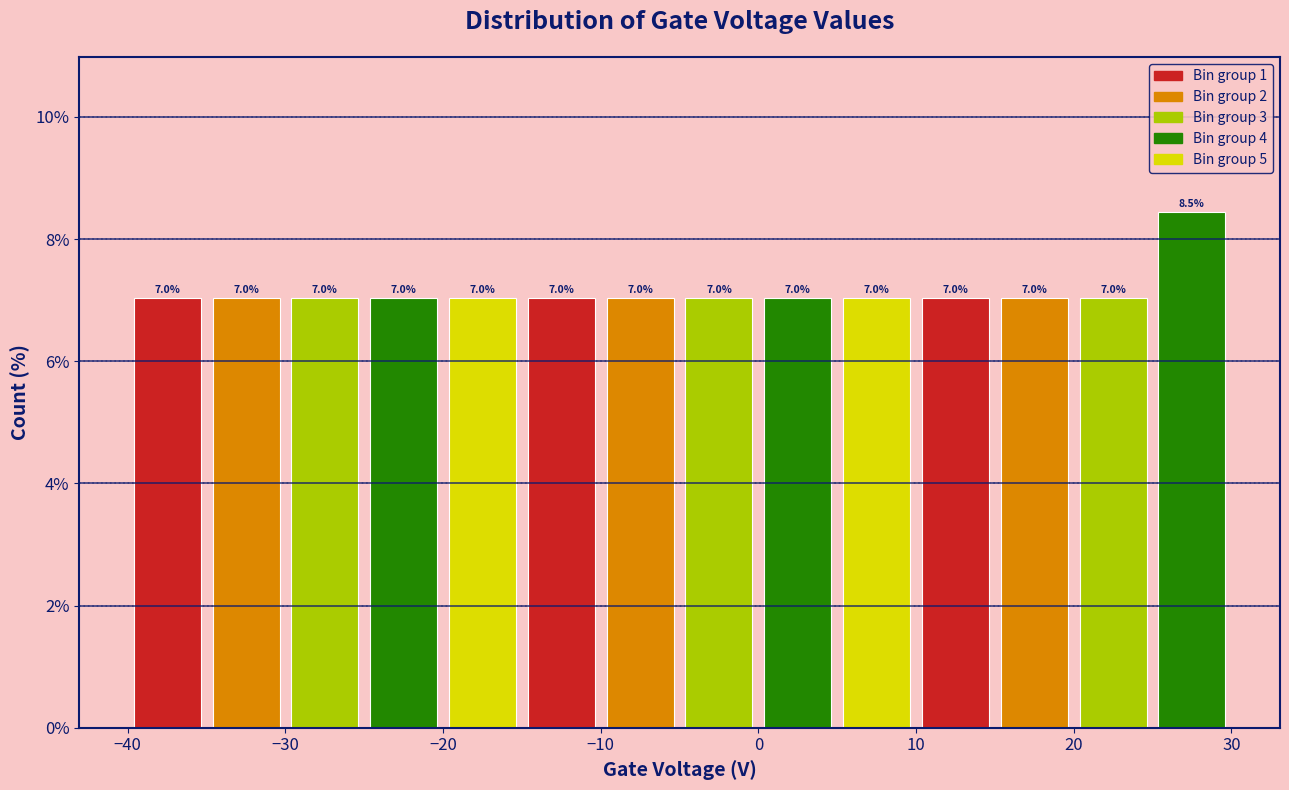

How tall is the bar that spans -35 to -30 on the x-axis?

7.0